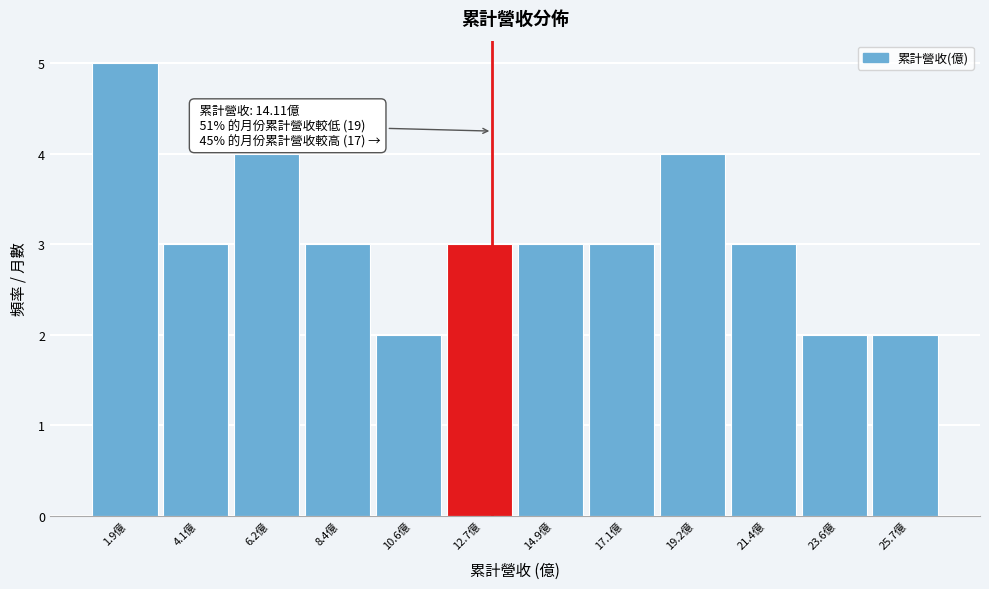

Reading left to right, list all the values displayed in this chart.

5	3	4	3	2	3	3	3	4	3	2	2